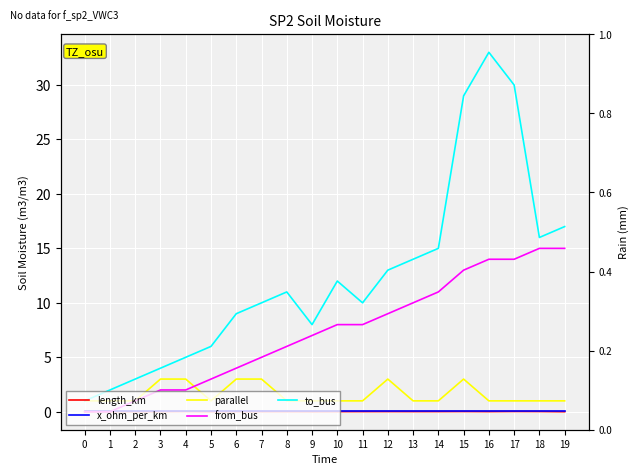

Where is from_bus nearest to the value 7?

9